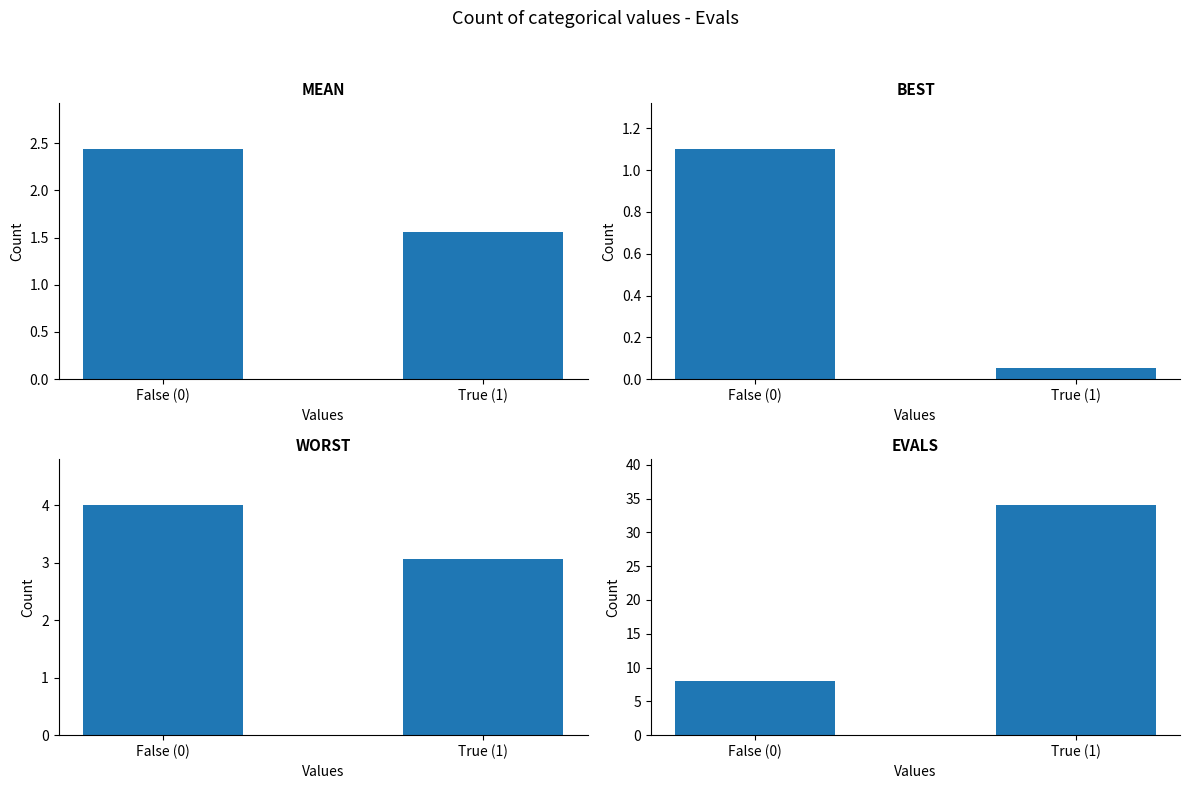

The value of worst at True (1) is 3.1. True or false?

True